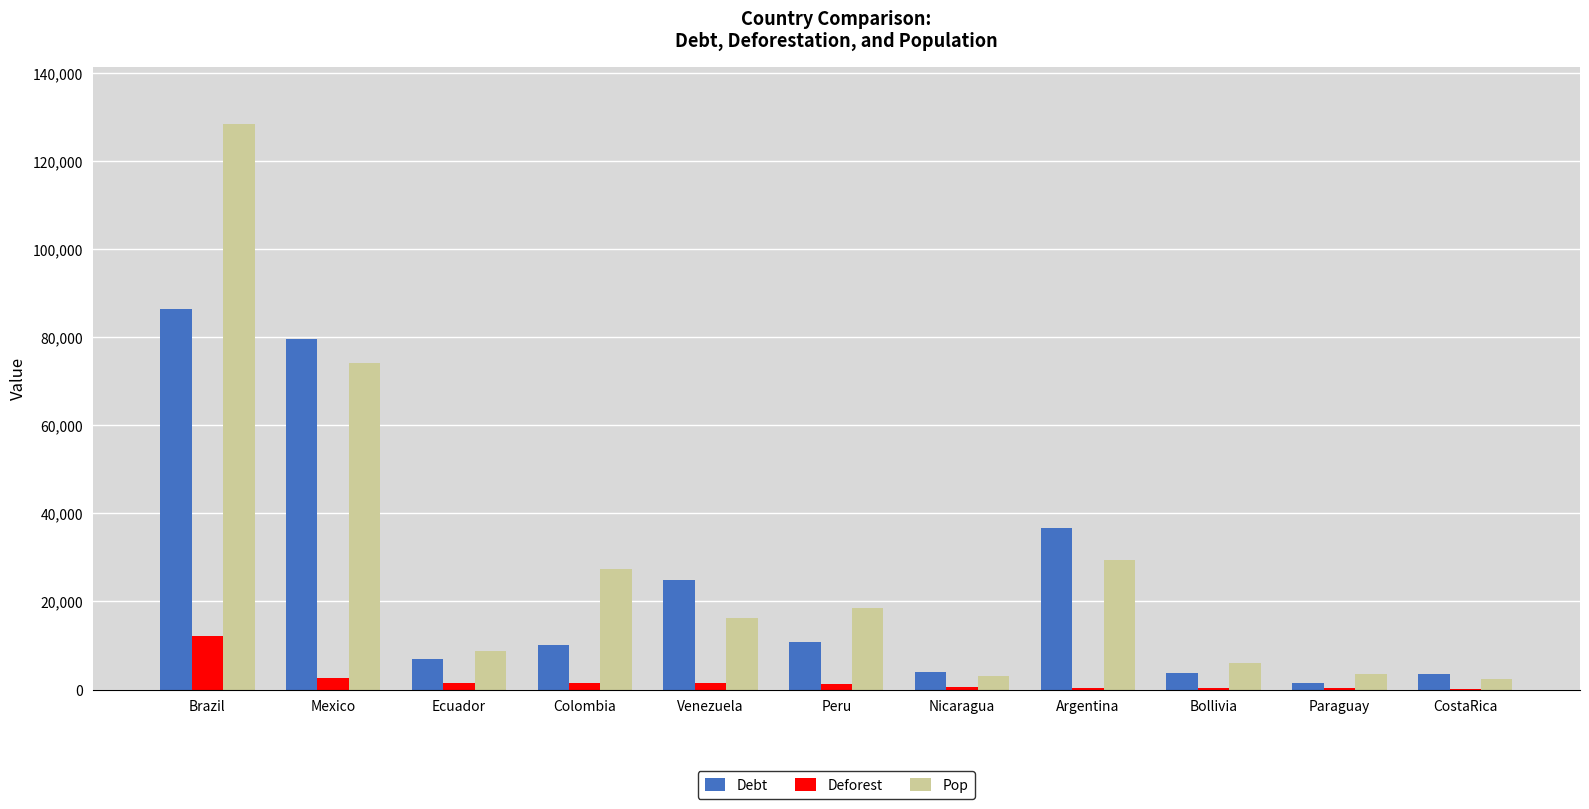

What are all the series names shown in the legend?

Debt, Deforest, Pop